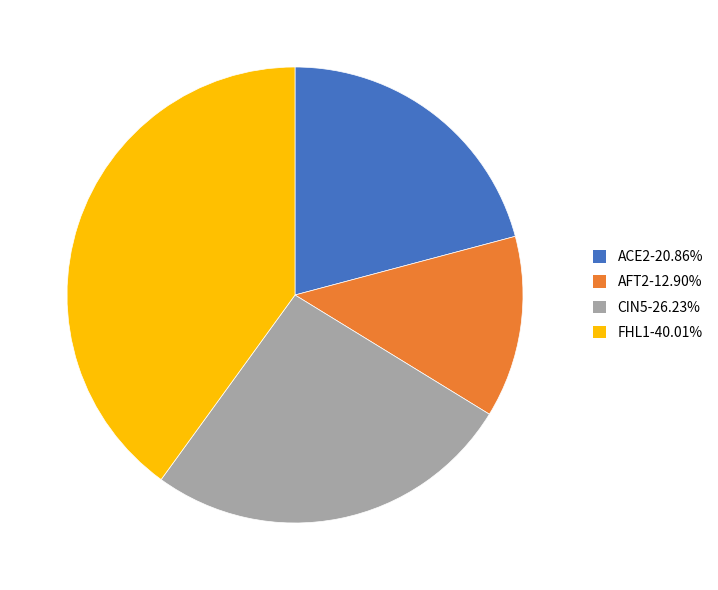

Combined, do FHL1-40.01% and AFT2-12.90% account for over 50%?

Yes